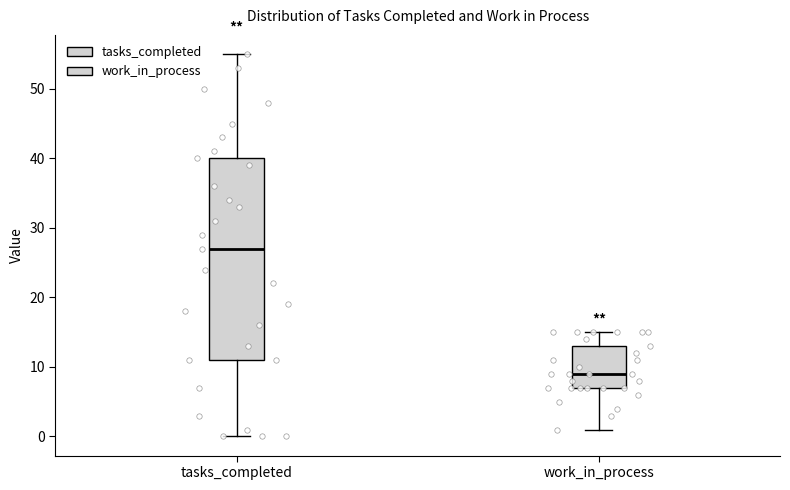

Which box is the tallest, from its lower edge to its upper edge?

tasks_completed